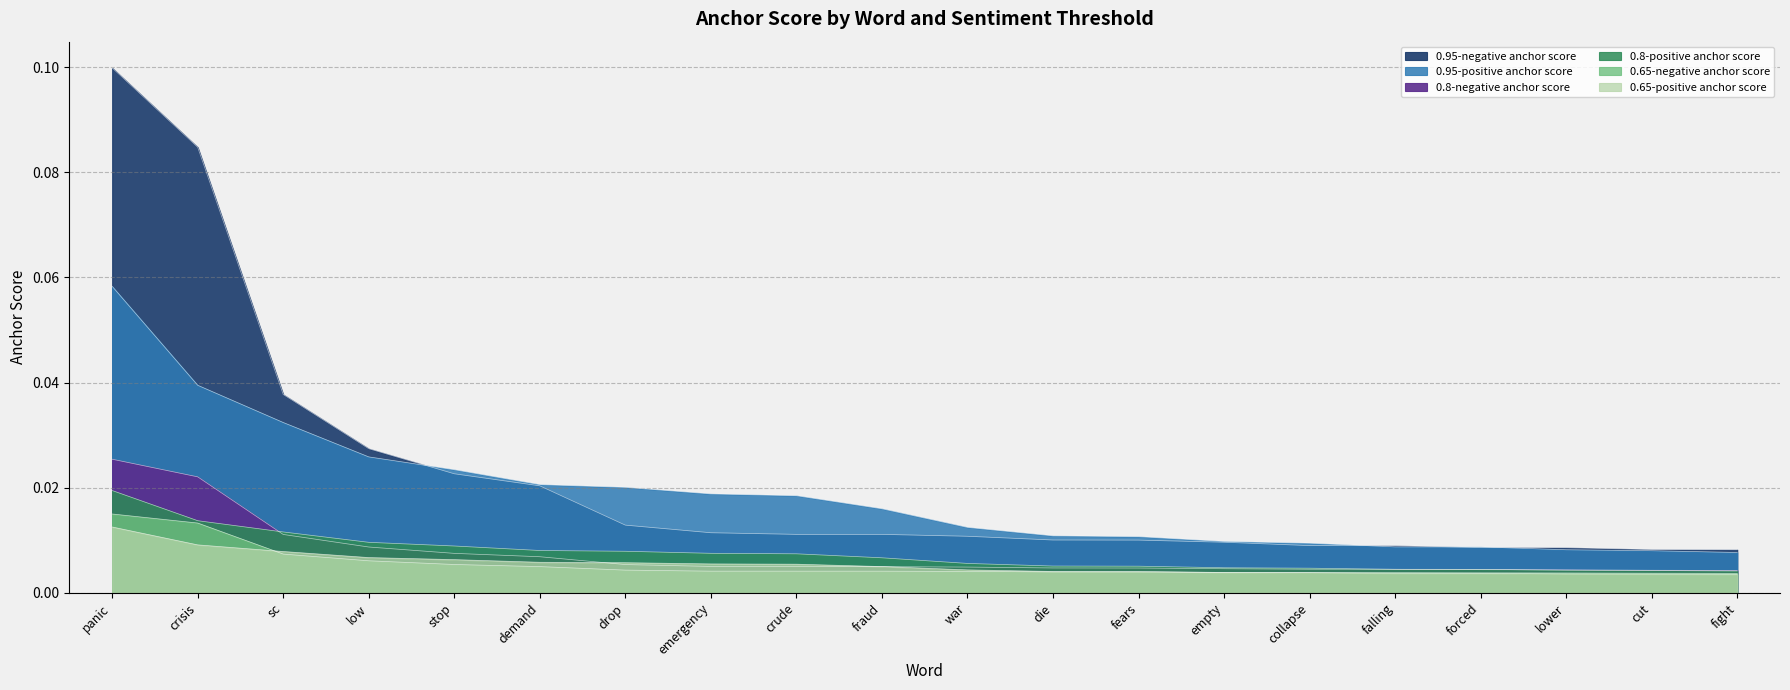

How many lines are shown in the chart?

6